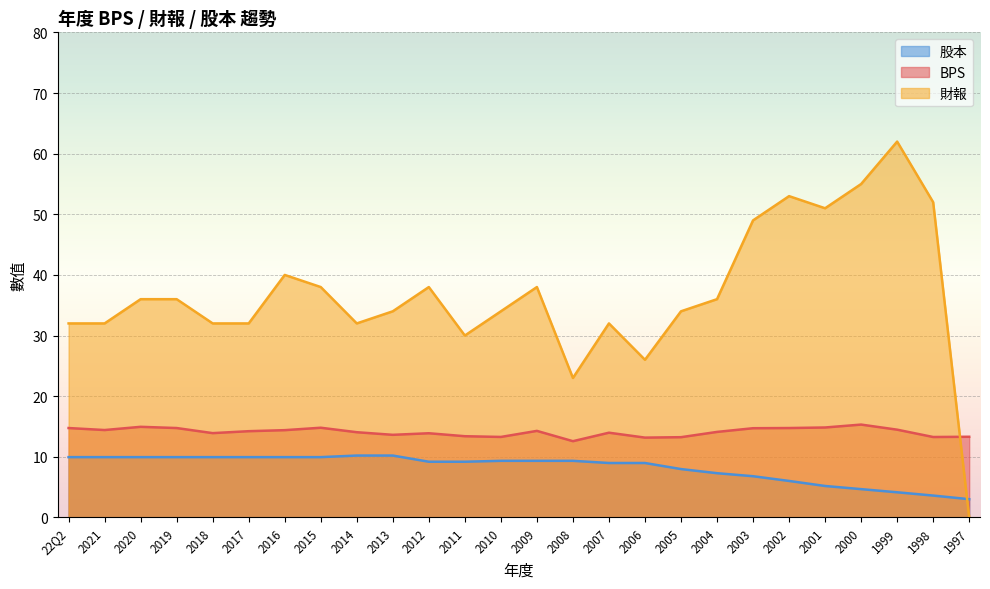

What is the sum of all 股本 values?

212.8